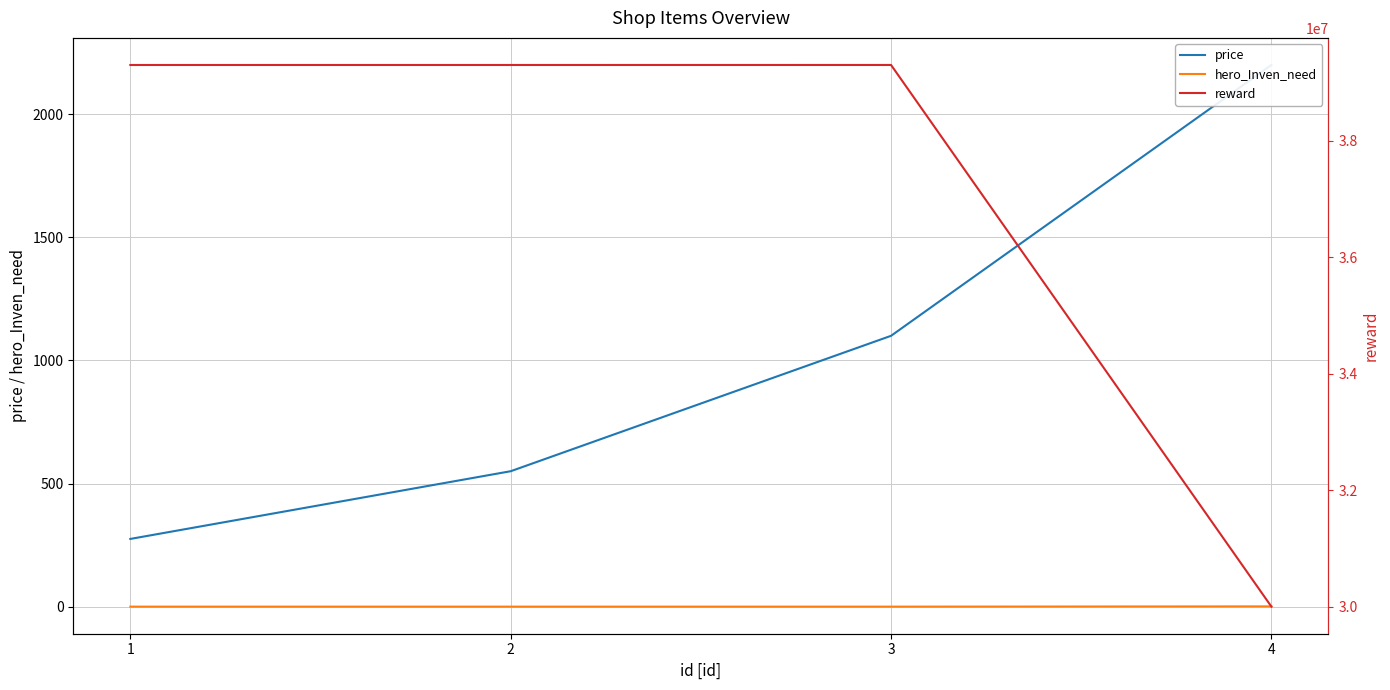

Is it true that price equals 1680 at 3?

False